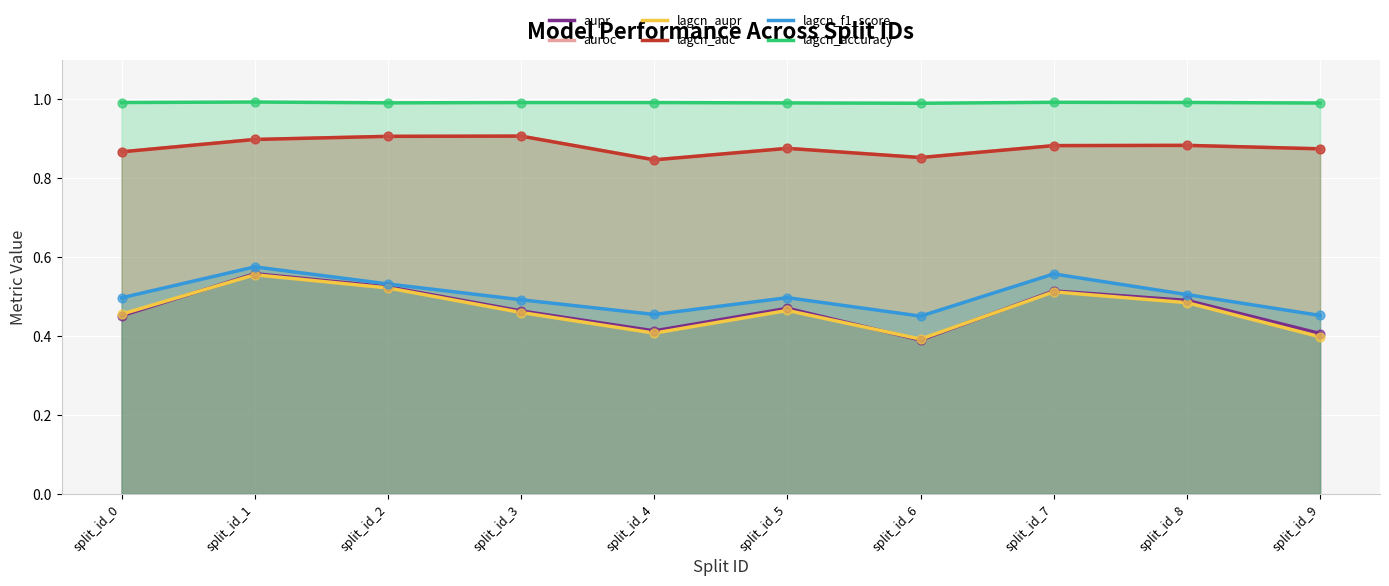

At how many categories does at least one series exceed 0?

10